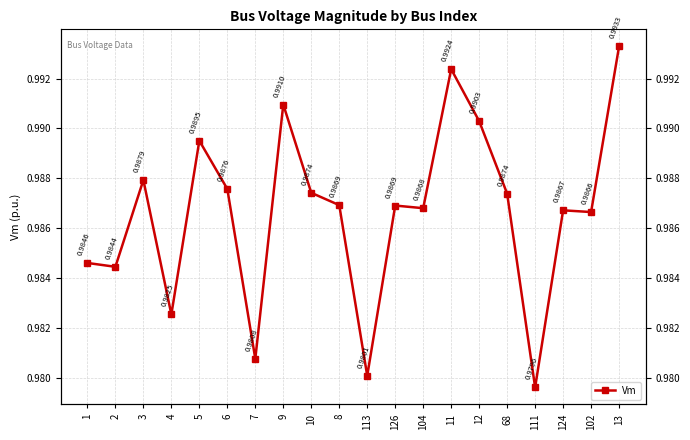

What position from the left is 7?

7